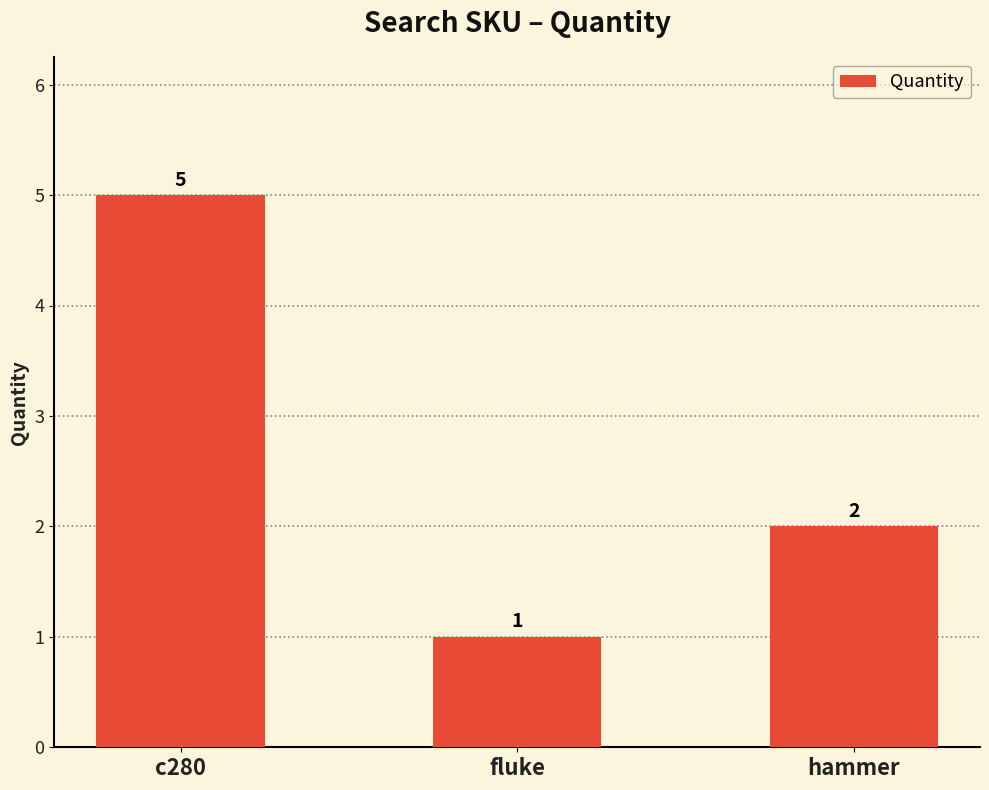

What is the change in value from c280 to hammer?

-3